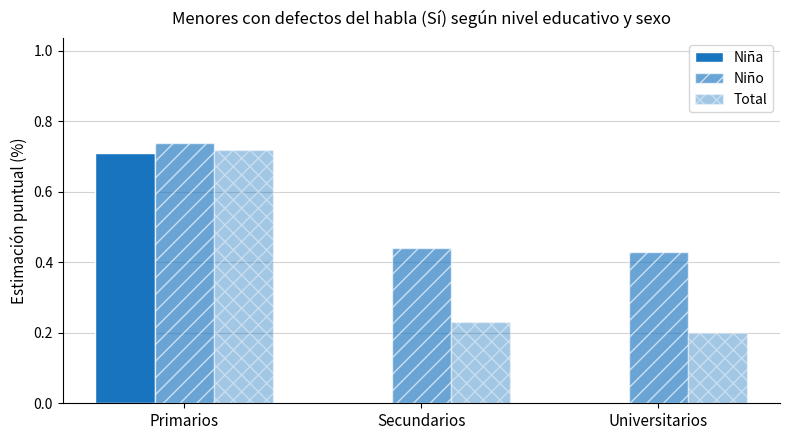

Read the Niño value at Secundarios.

0.4